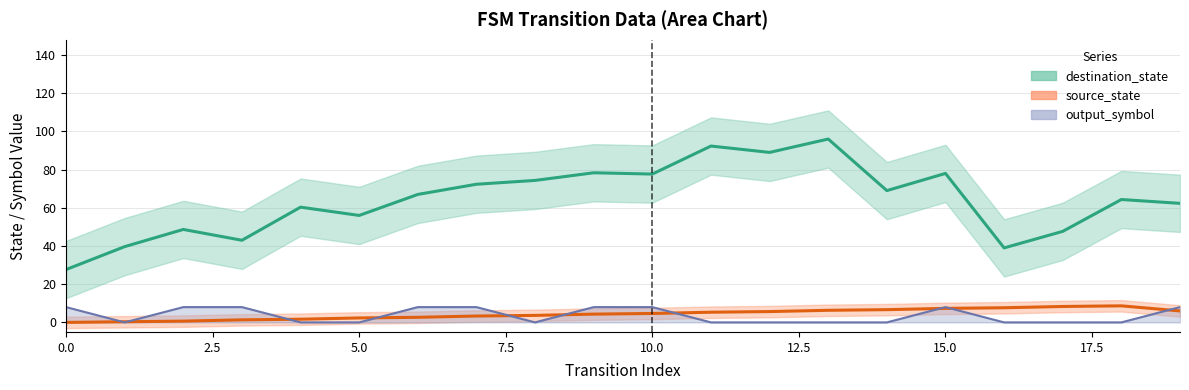

What value does the source_state series have at 16?

7.7